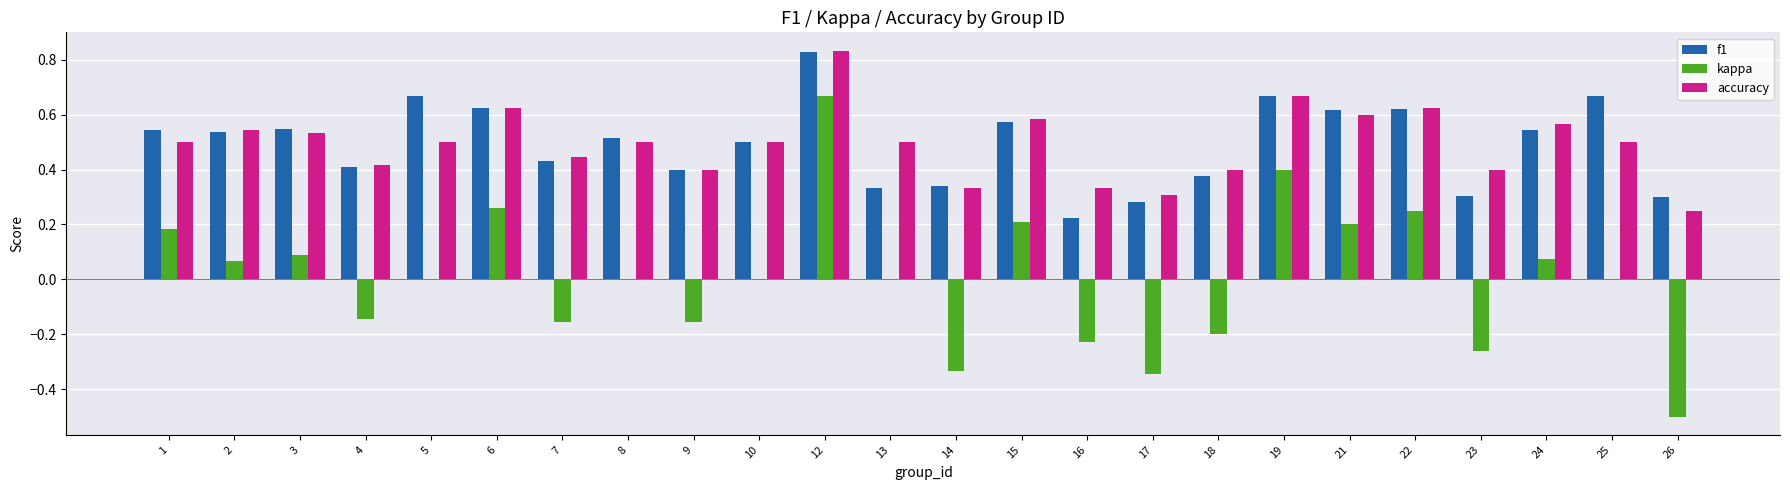

Which series has the widest spread of values?

kappa